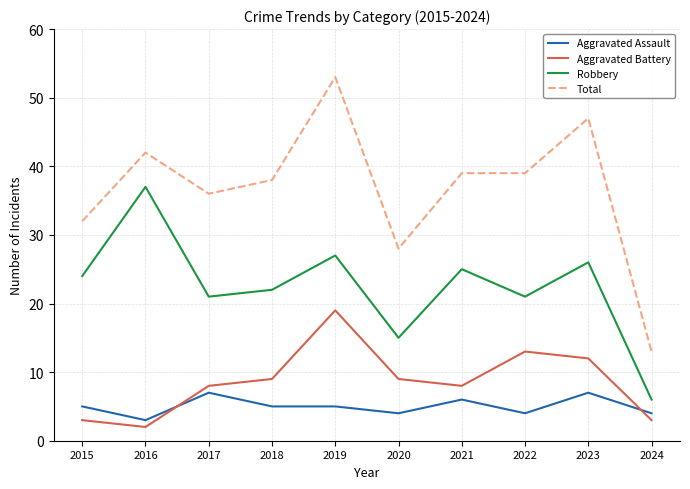

At which category does Aggravated Assault reach its first local peak?

2017